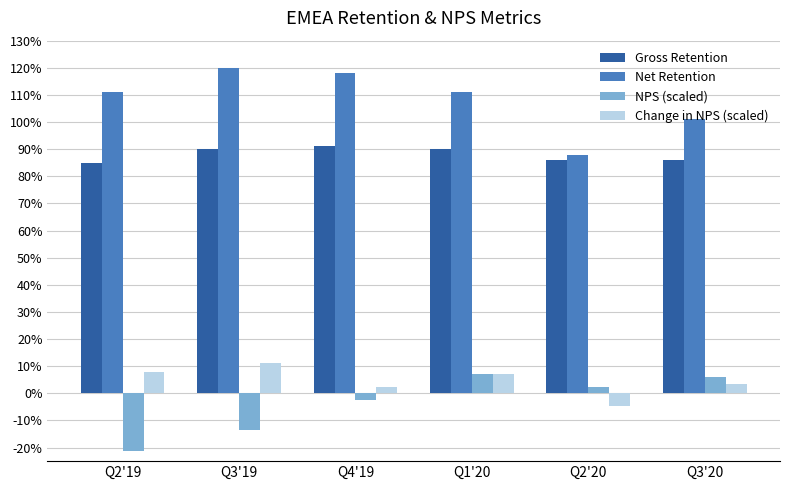

What are all the series names shown in the legend?

Gross Retention, Net Retention, NPS (scaled), Change in NPS (scaled)